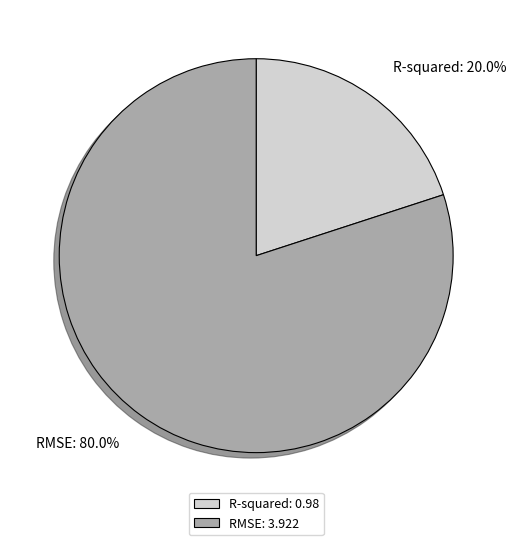

Rank the categories by value from lowest to highest.

R-squared, RMSE